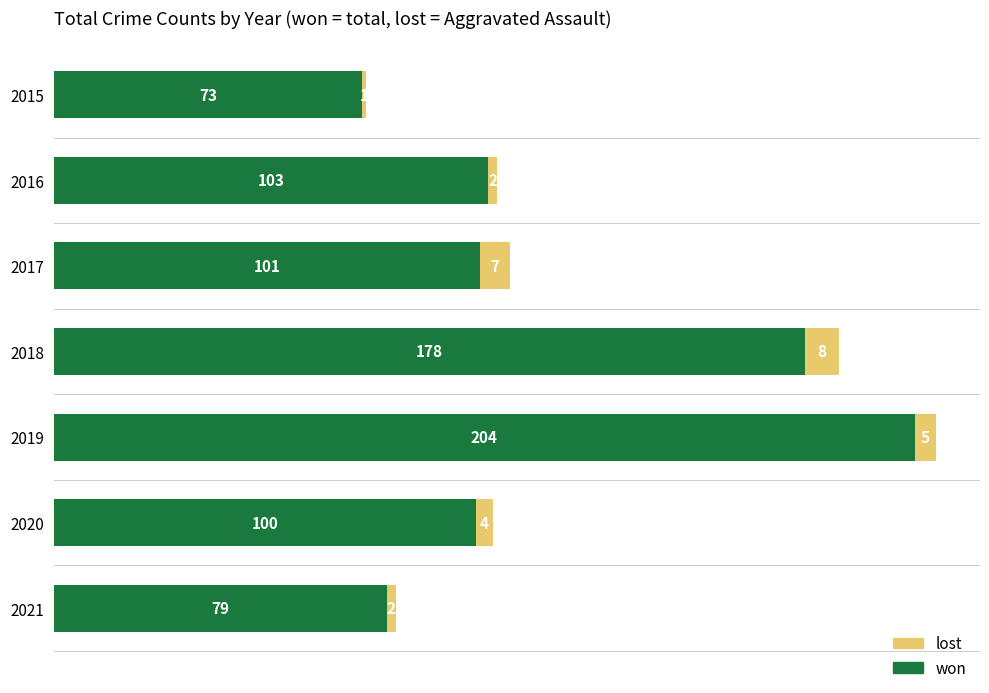

How many distinct data groups are displayed?

2